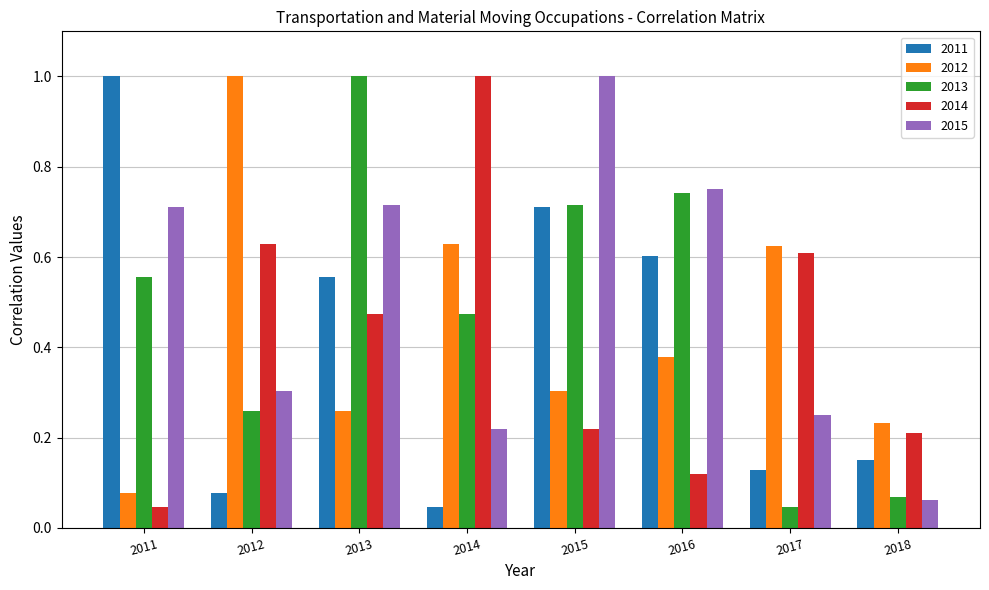

True or false: 2012 has a value of 1.0 at 2017.

False